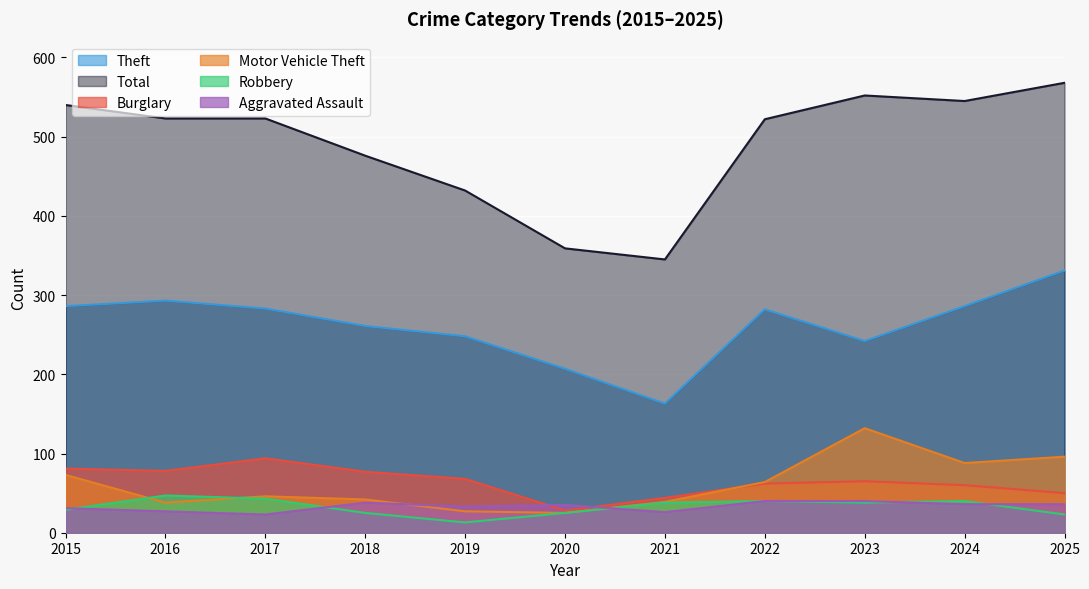

At 2025, list the series in order from smallest to largest.

Robbery, Aggravated Assault, Burglary, Motor Vehicle Theft, Theft, Total